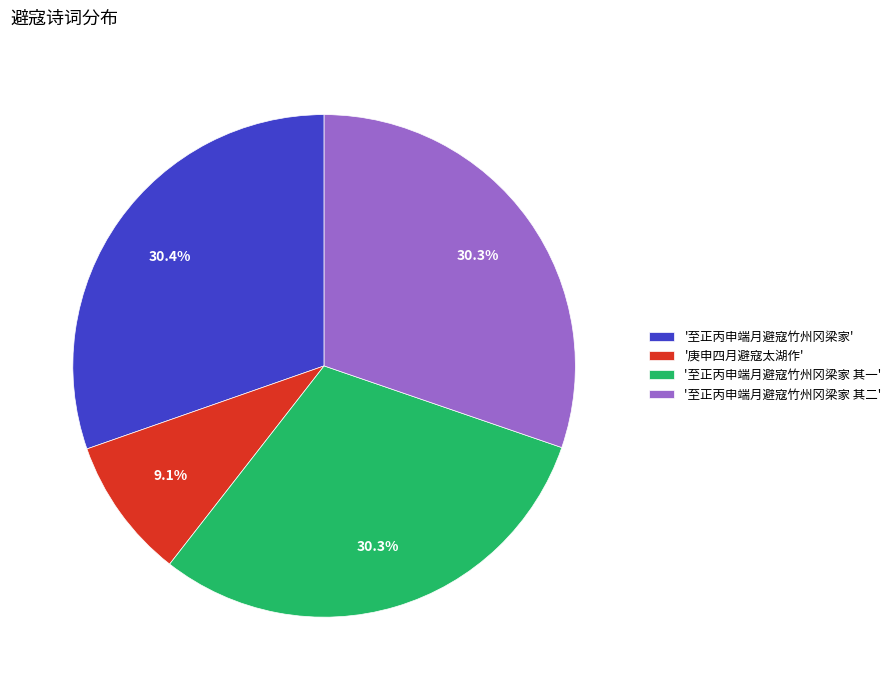

To the nearest percent, what is the difference between the largest and smallest slice percentages?

21%